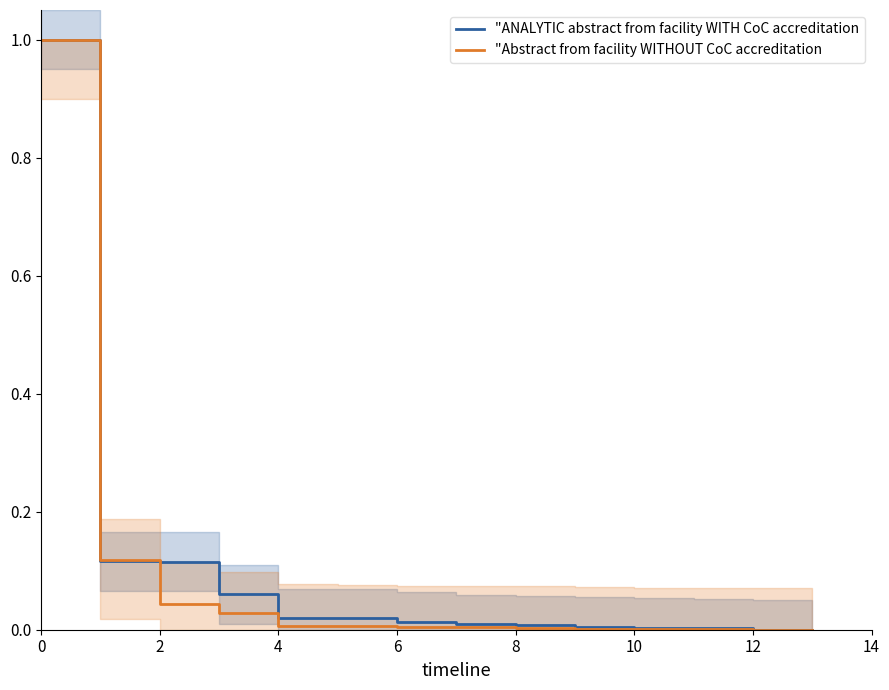

True or false: "ANALYTIC abstract from facility WITH CoC accreditation has more than 2 interior local peaks.

False